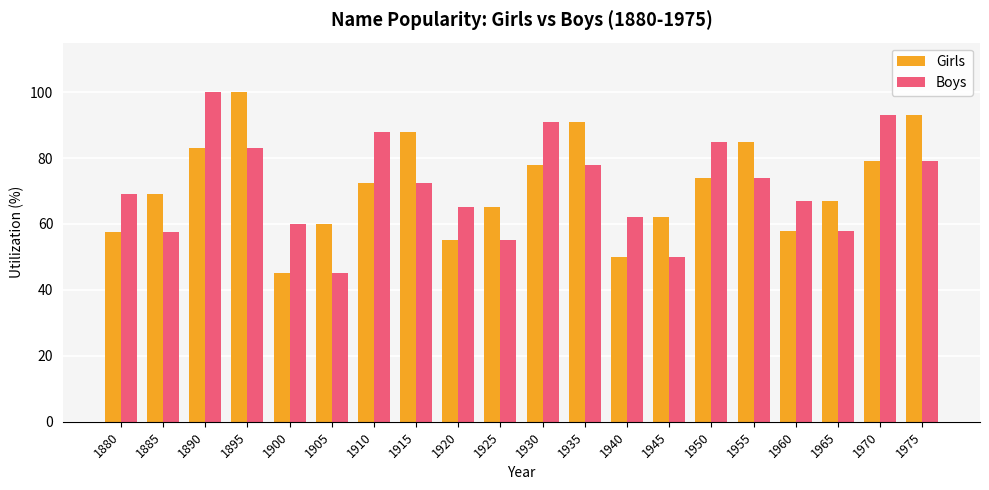

At 1885, list the series in order from smallest to largest.

Boys, Girls